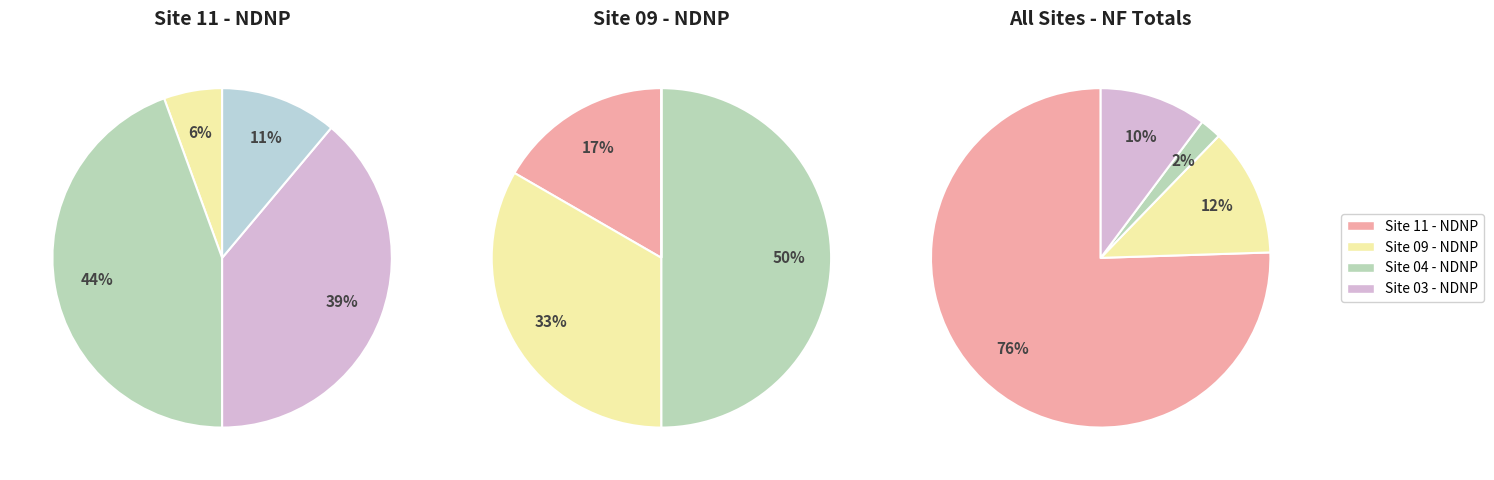

Does Site 04 - NDNP (NF>0) represent more than half of the total?

No